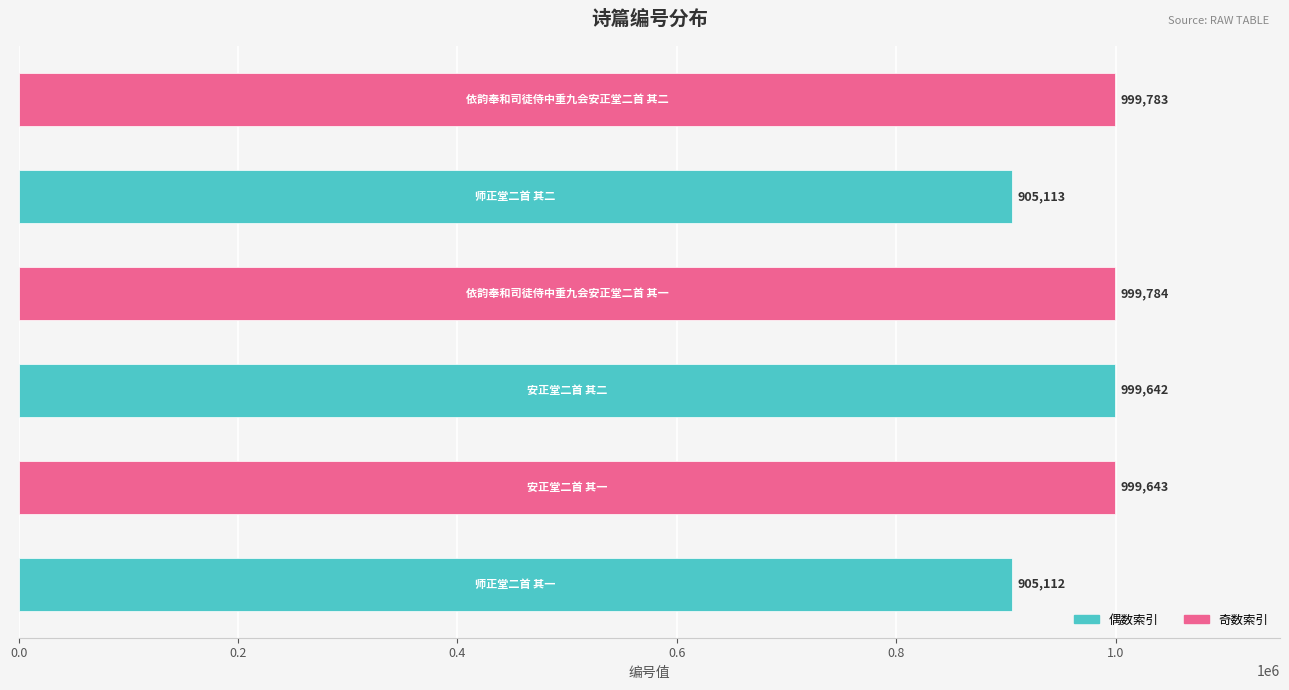

What is the maximum value shown in the chart?

999784